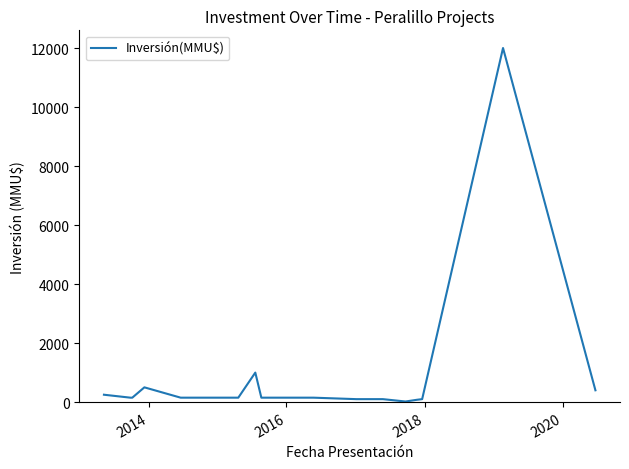

What is the sum of all values?

15949